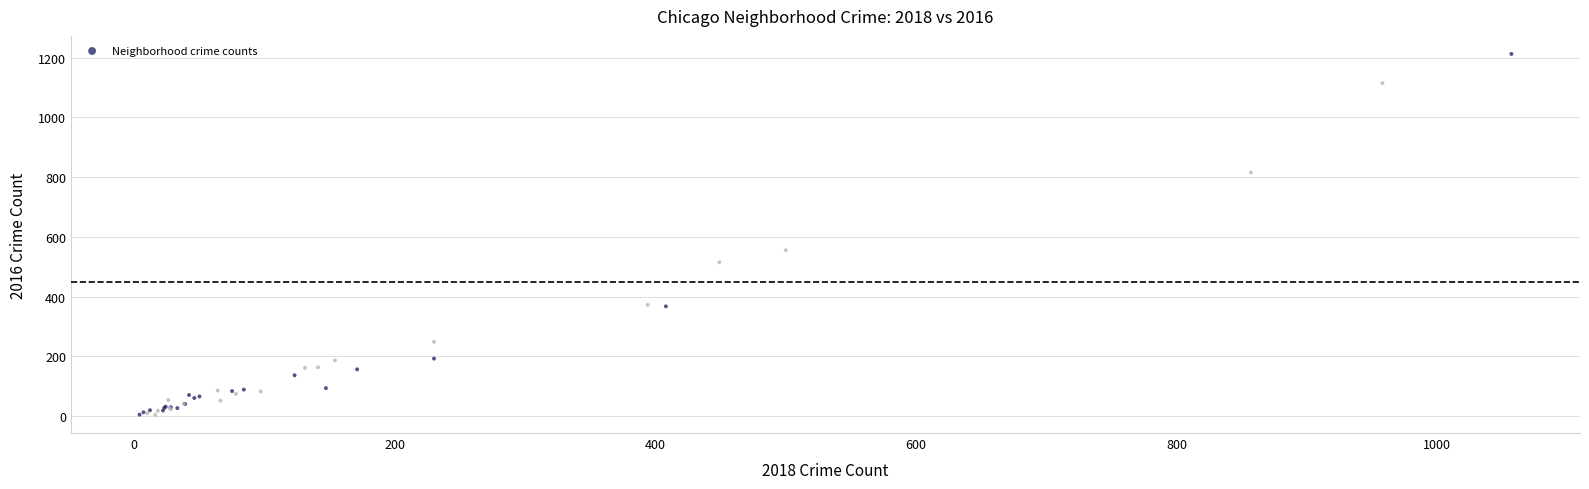

What Y value in the scatter plot is closest to 608?

555